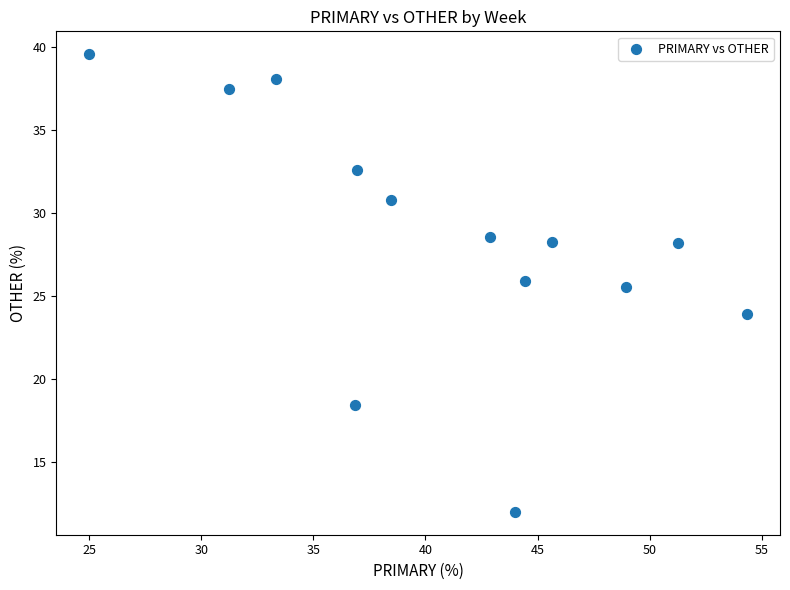

What Y value in the scatter plot is closest to 25?

25.5